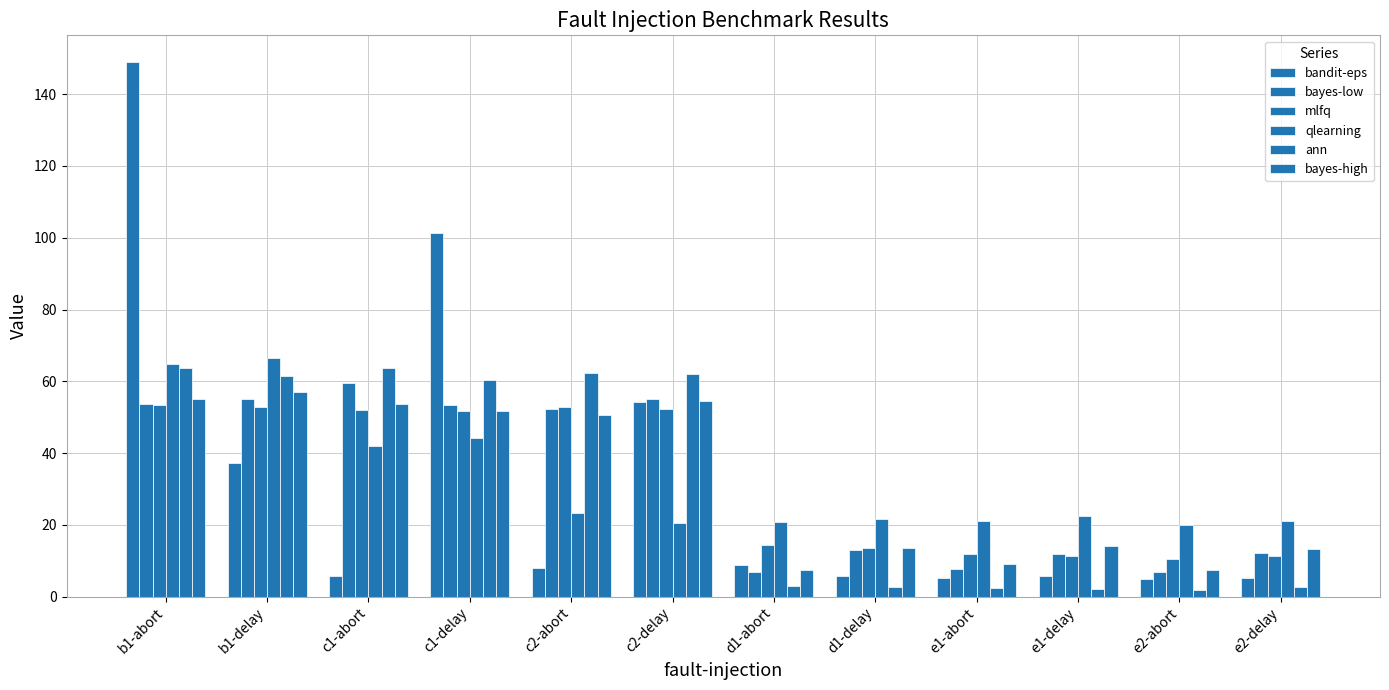

Are the bars horizontal?

No